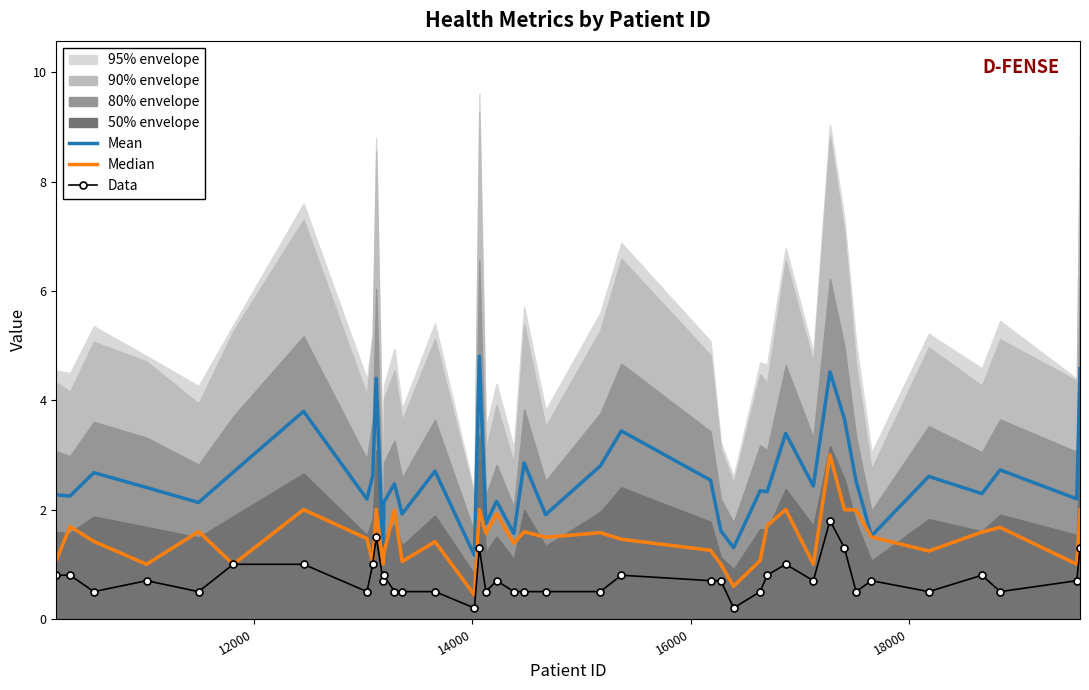

What is the highest value of the Mean series?

4.8